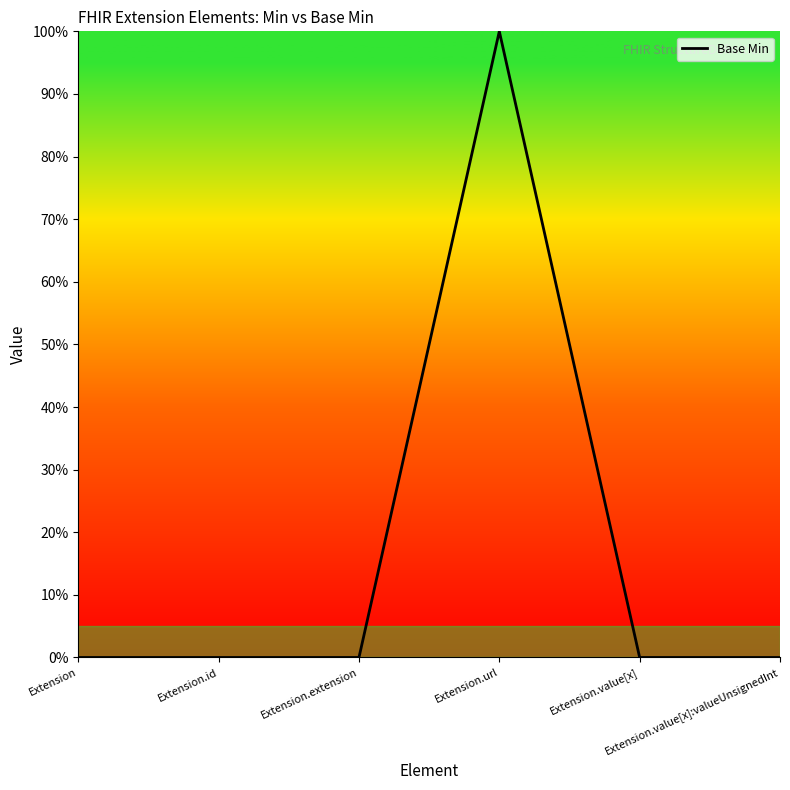

Which has a higher value, Extension.id or Extension.value[x]?

Extension.id